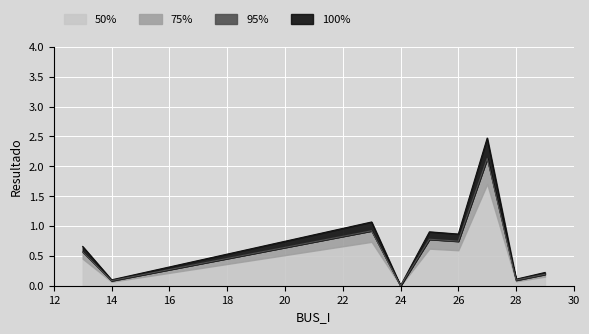

Rank the categories by Pd value from lowest to highest.

24, 14, 28, 29, 13, 26, 25, 23, 27